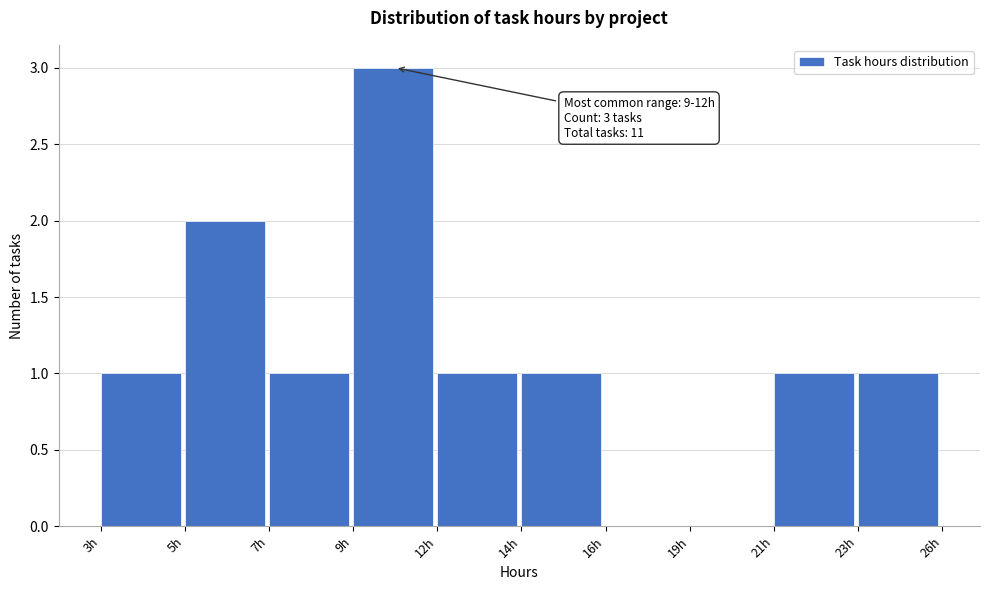

Reading right to left, transcribe all the data shown in this chart.

23h=1	21h=1	19h=0	16h=0	14h=1	12h=1	9h=3	7h=1	5h=2	3h=1